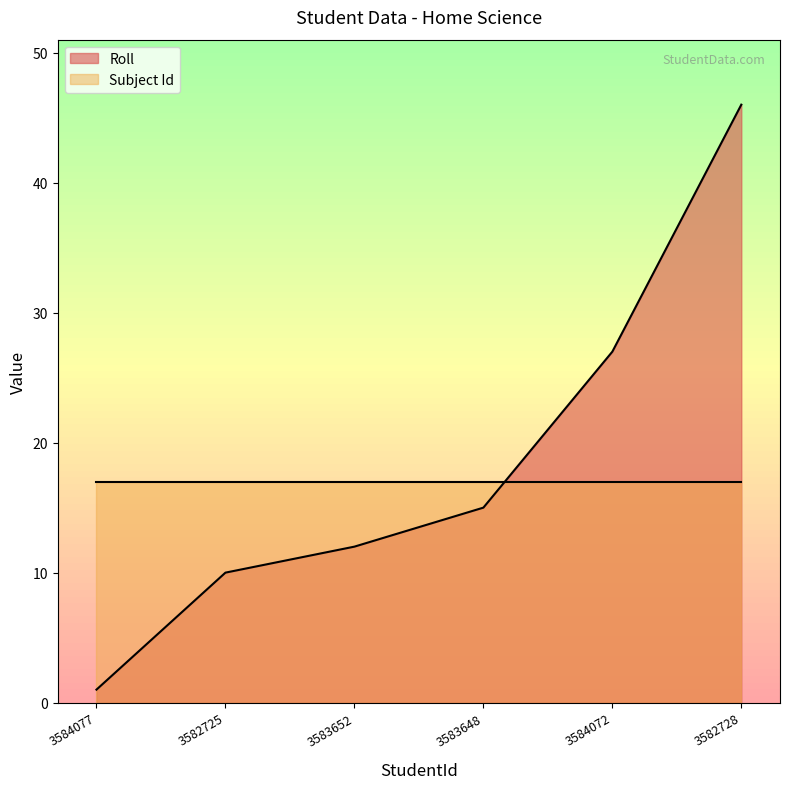

Between 3582728 and 3583648, which is larger?

3582728